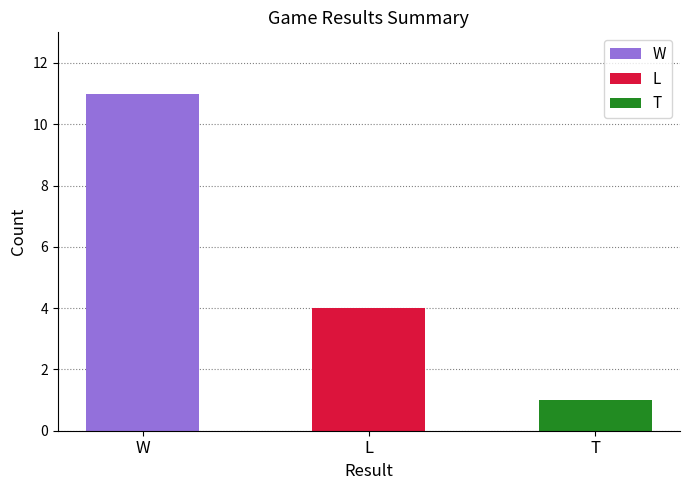

What is the greatest value displayed?

11